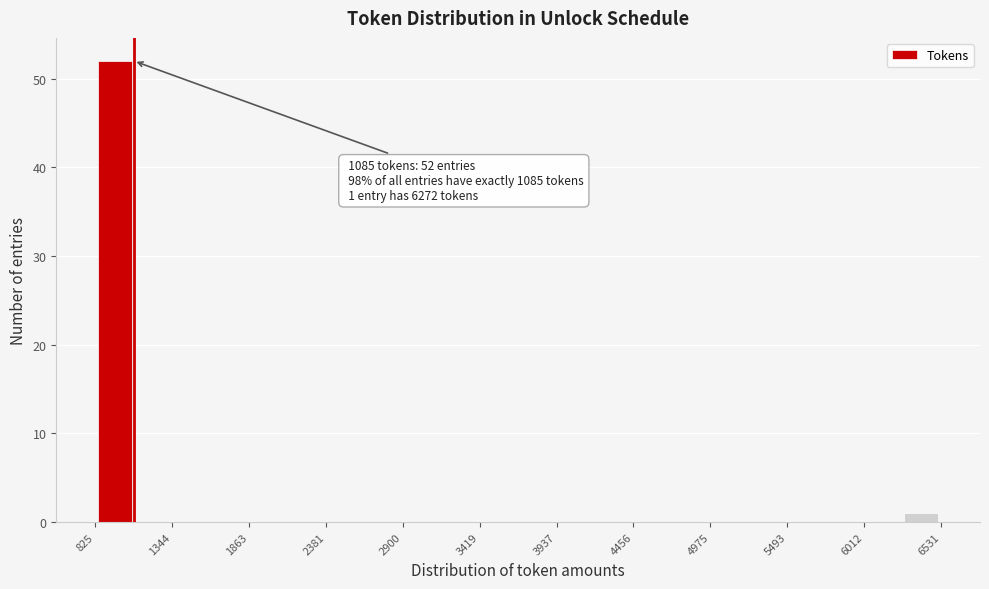

Read against the x-axis, roughly where is the centre of the tallest bar?

1000